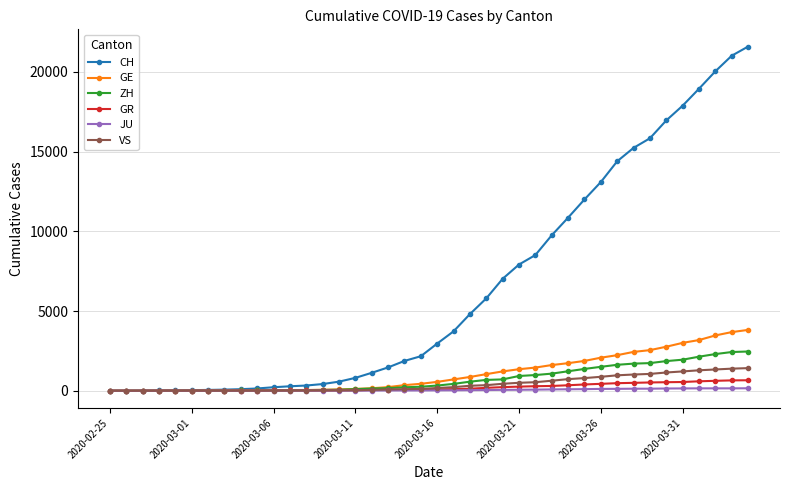

How many data points in VS are less than 172?

20